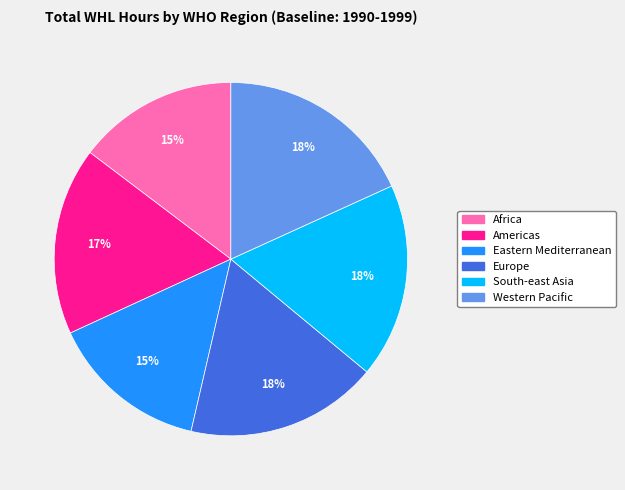

The Eastern Mediterranean slice represents 15% of the pie. True or false?

True